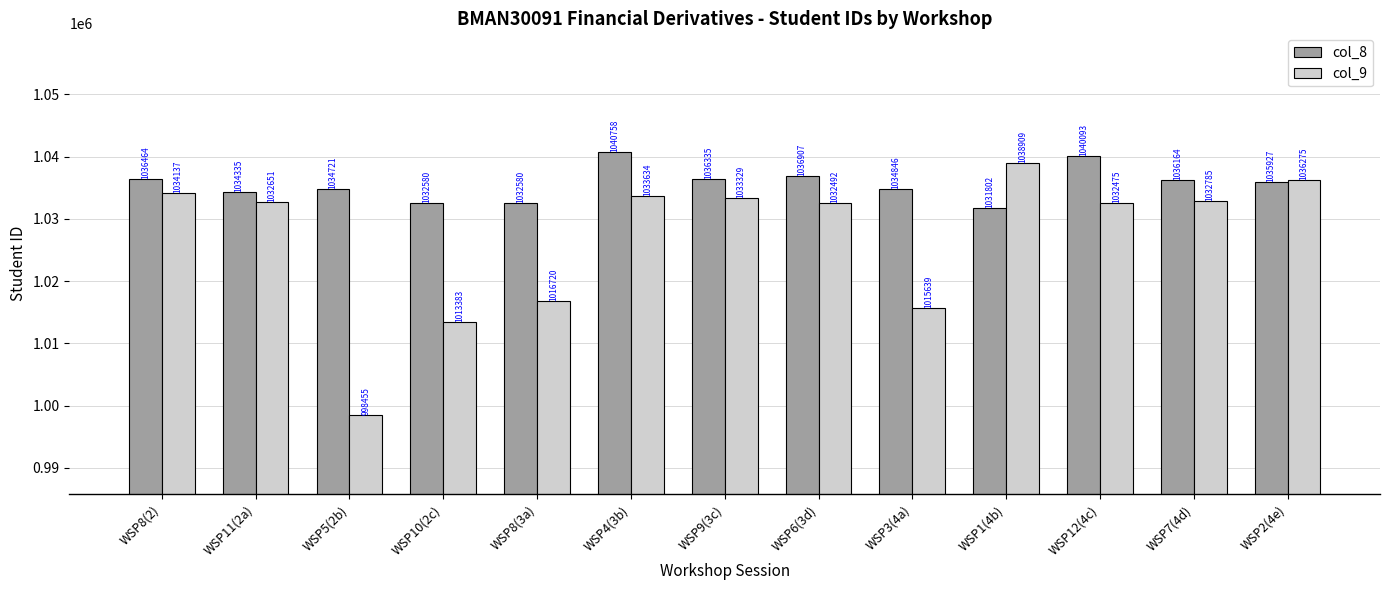

Which series has the largest total across all categories?

col_8